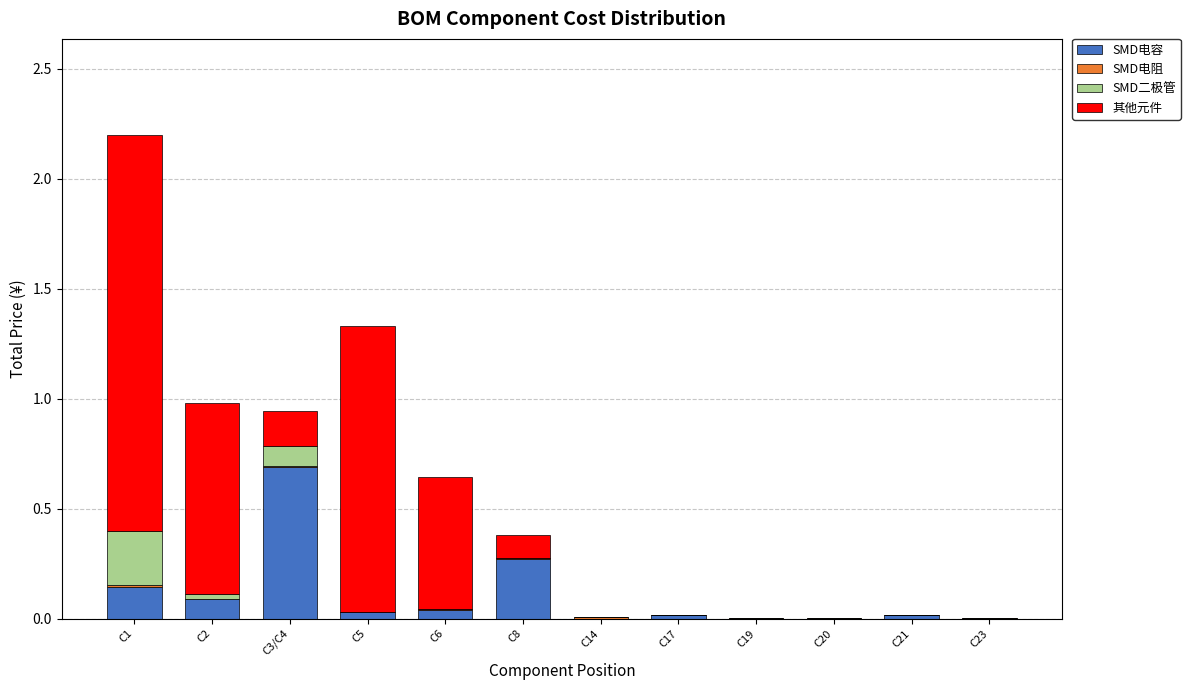

At which category is the sum across all series the highest?

C1